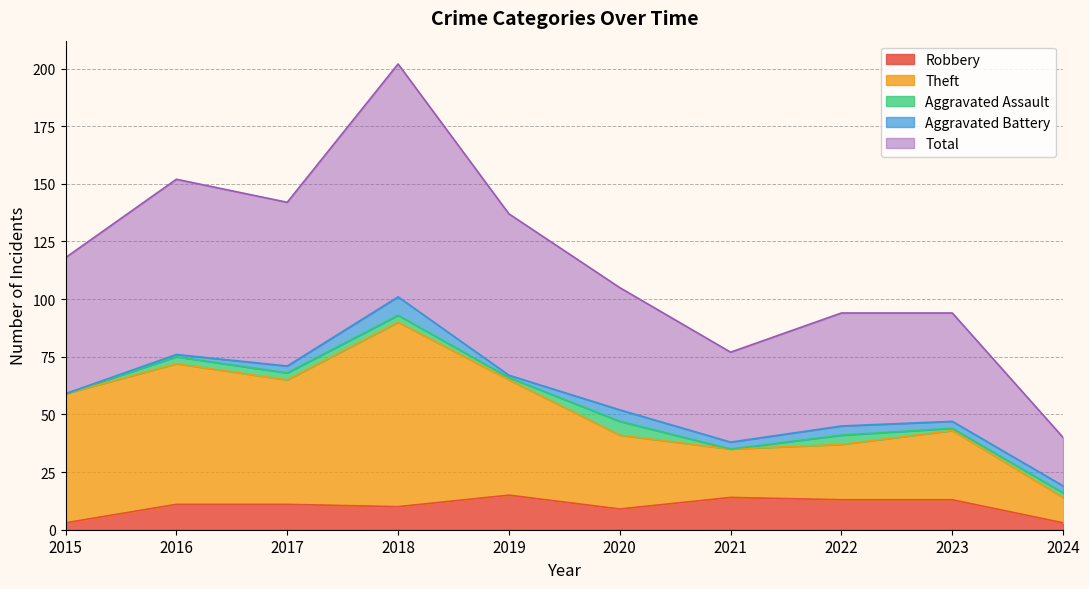

How many lines are shown in the chart?

5